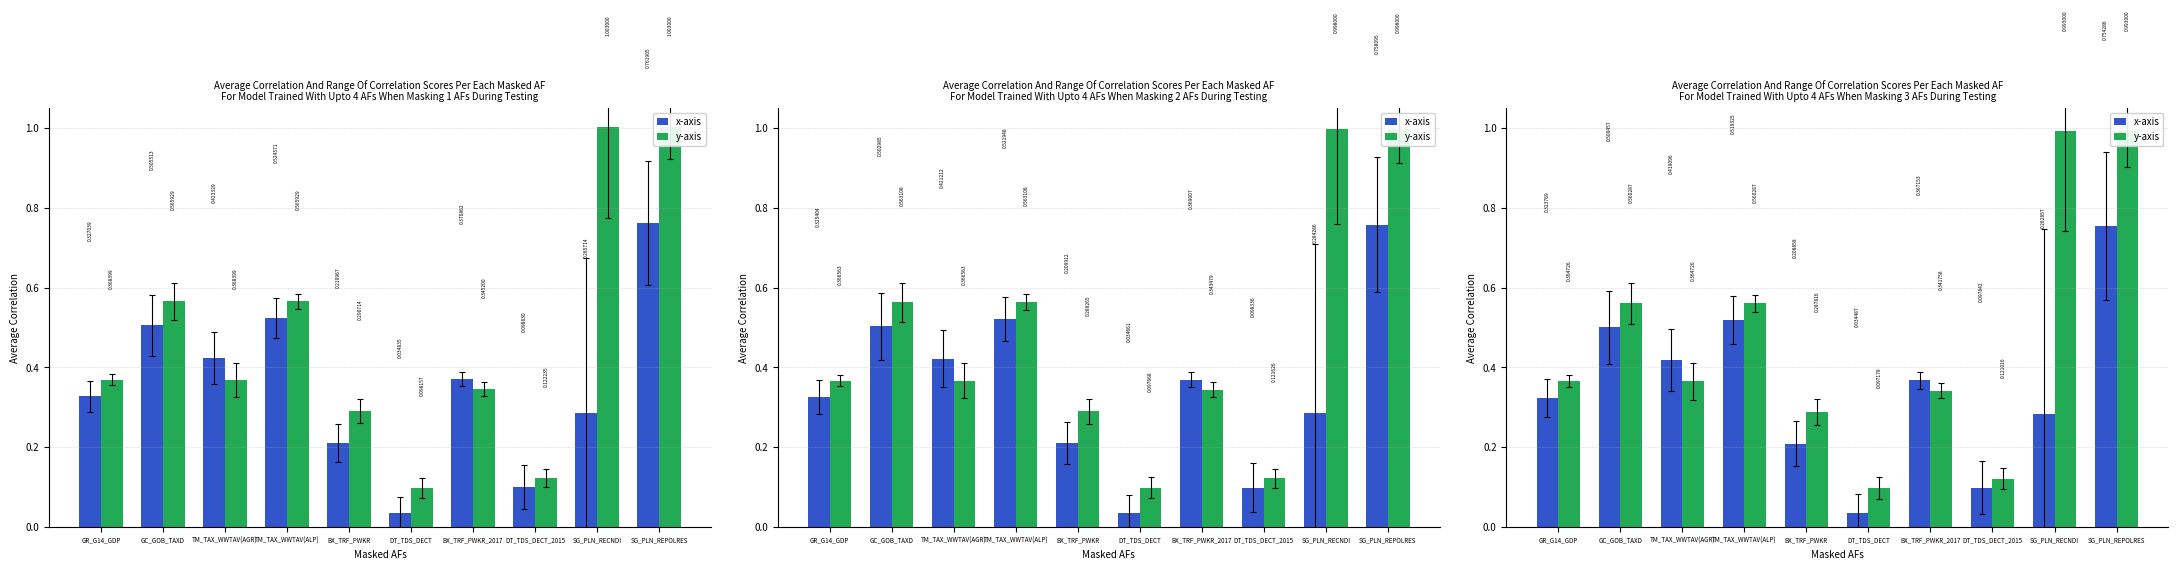

What is the difference between the maximum and second lowest values in the y-axis series?

0.9